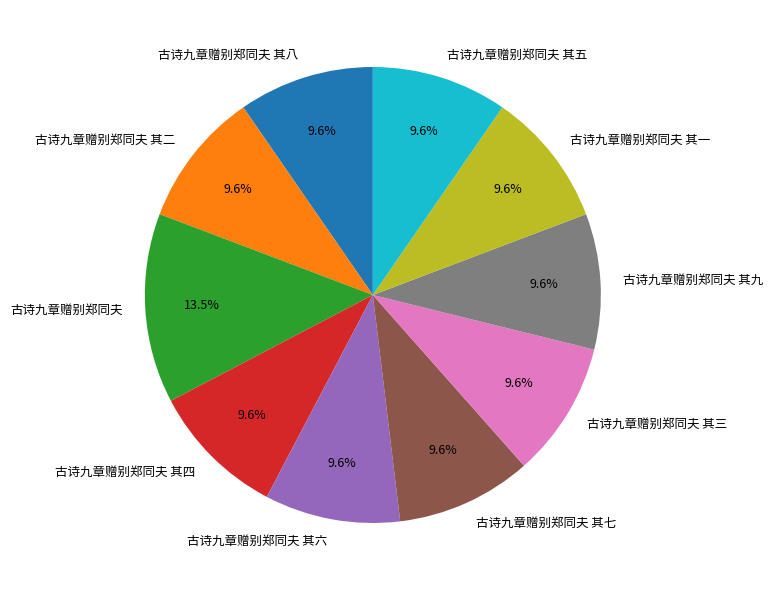

How many segments does this pie chart have?

10